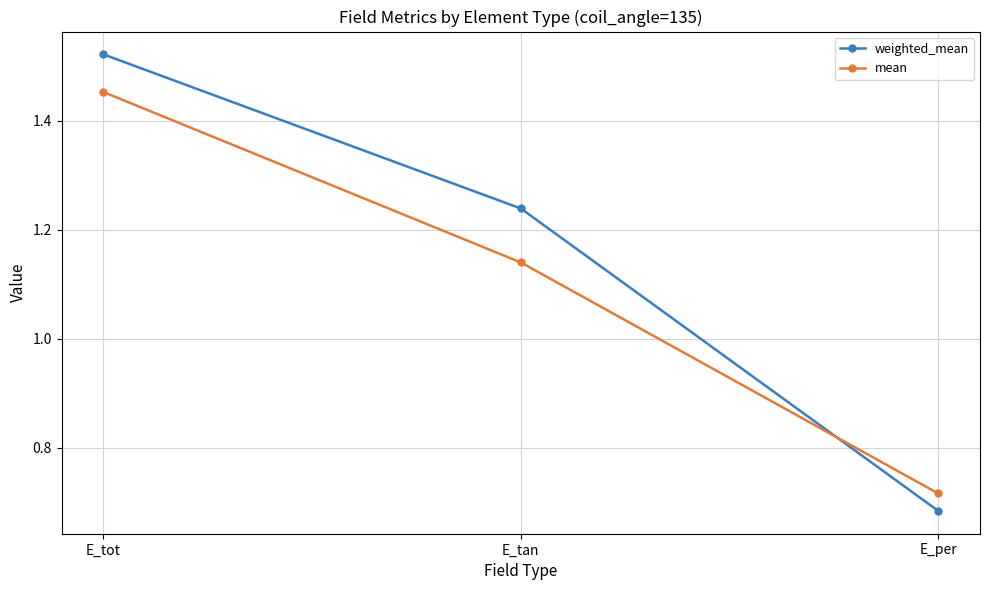

Does the chart display data point markers on the line(s)?

Yes